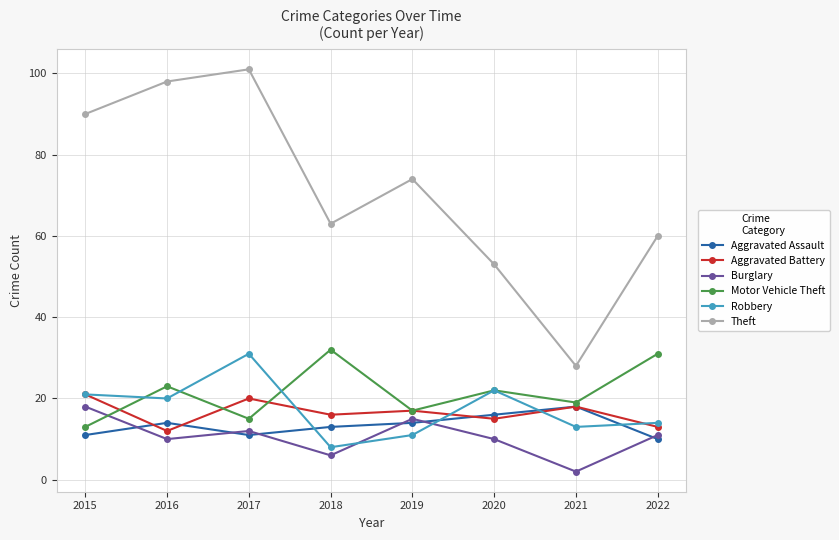

At which category does Aggravated Battery reach its first local peak?

2017